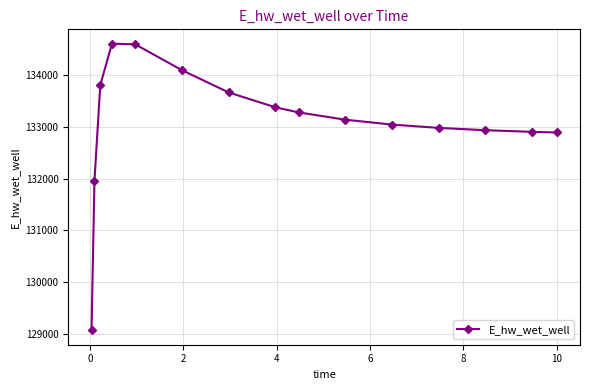

What is the greatest value displayed?

134609.2